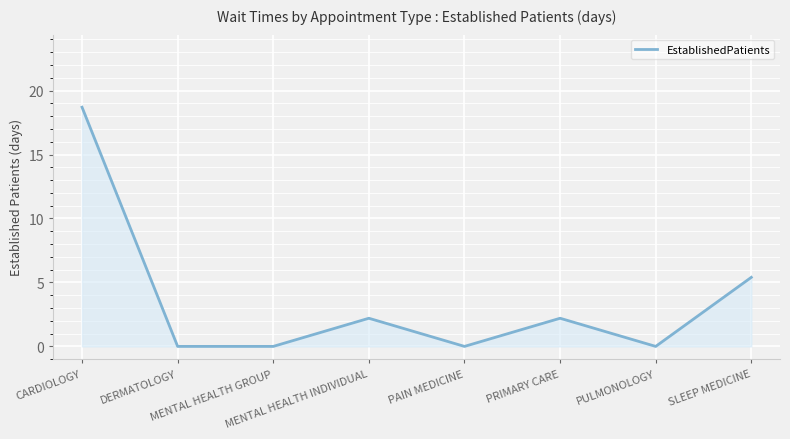

Is it true that the value at SLEEP MEDICINE is 5.4?

True